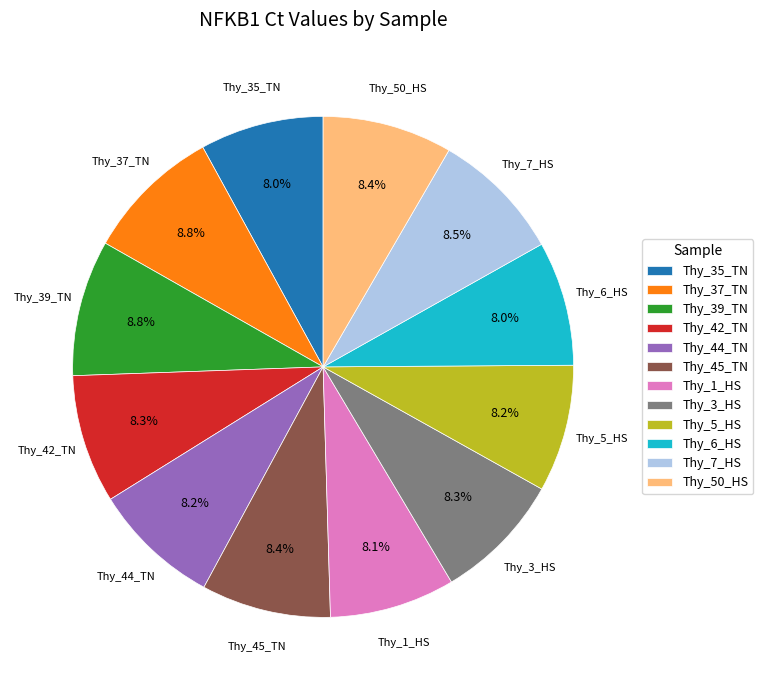

How many segments does this pie chart have?

12